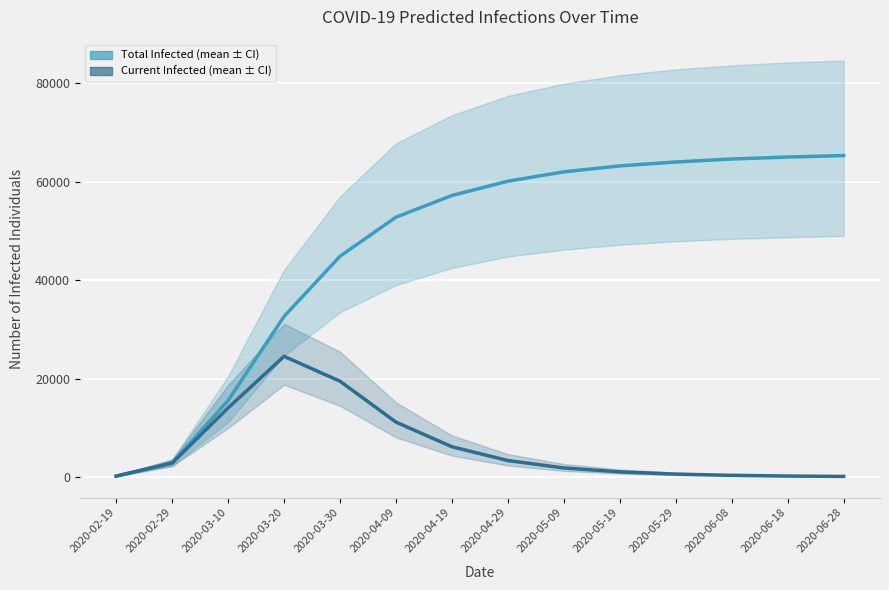

How many data points does each series have?

14